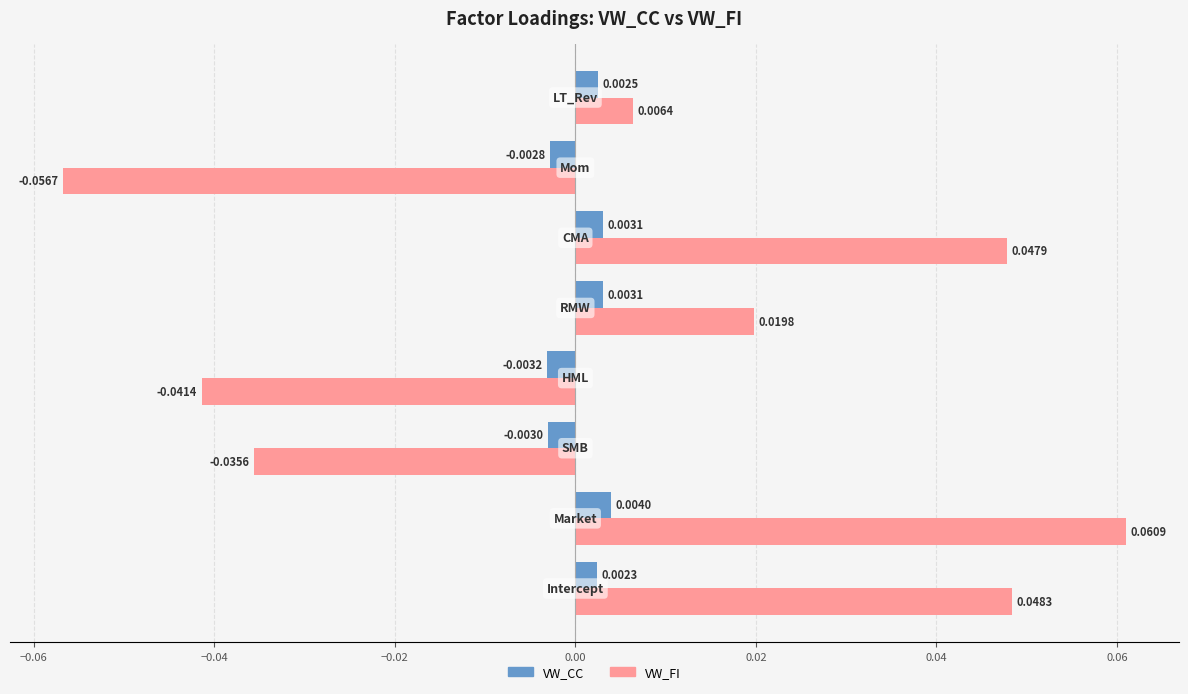

Which series has the largest total across all categories?

VW_FI